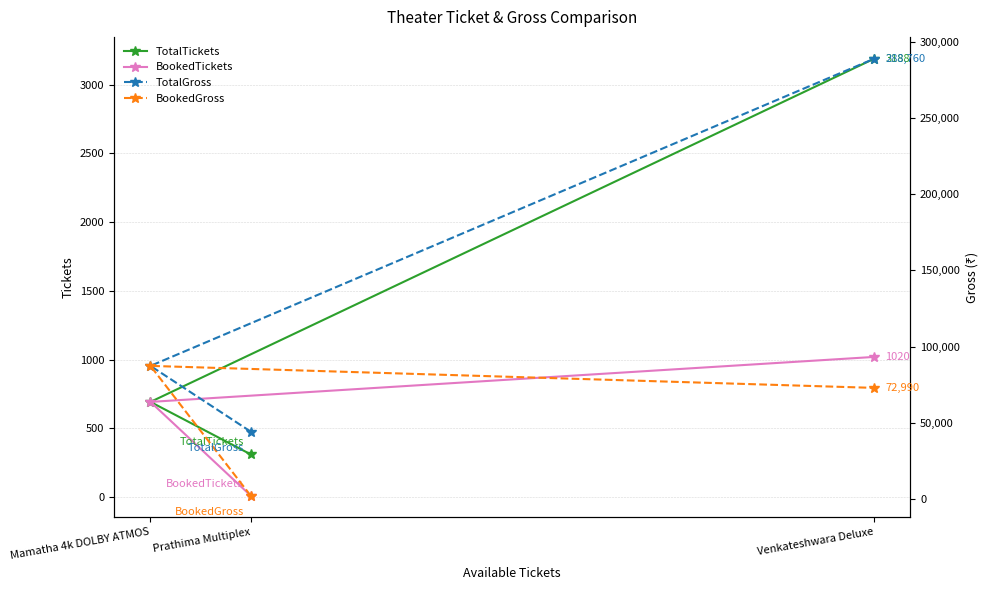

Reading left to right, list all the values displayed in this chart.

TotalTickets: Prathima Multiplex=312	Mamatha 4k DOLBY ATMOS=693	Venkateshwara Deluxe=3188
BookedTickets: Prathima Multiplex=12	Mamatha 4k DOLBY ATMOS=693	Venkateshwara Deluxe=1020
TotalGross: Prathima Multiplex=44360	Mamatha 4k DOLBY ATMOS=87410	Venkateshwara Deluxe=288760
BookedGross: Prathima Multiplex=2400	Mamatha 4k DOLBY ATMOS=87410	Venkateshwara Deluxe=72990